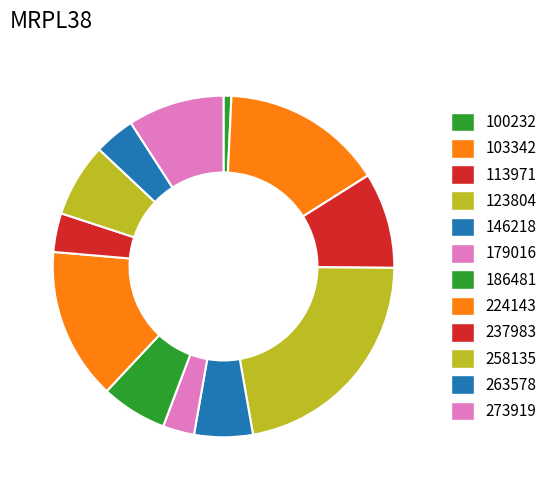

Which category has the biggest portion of the pie?

123804